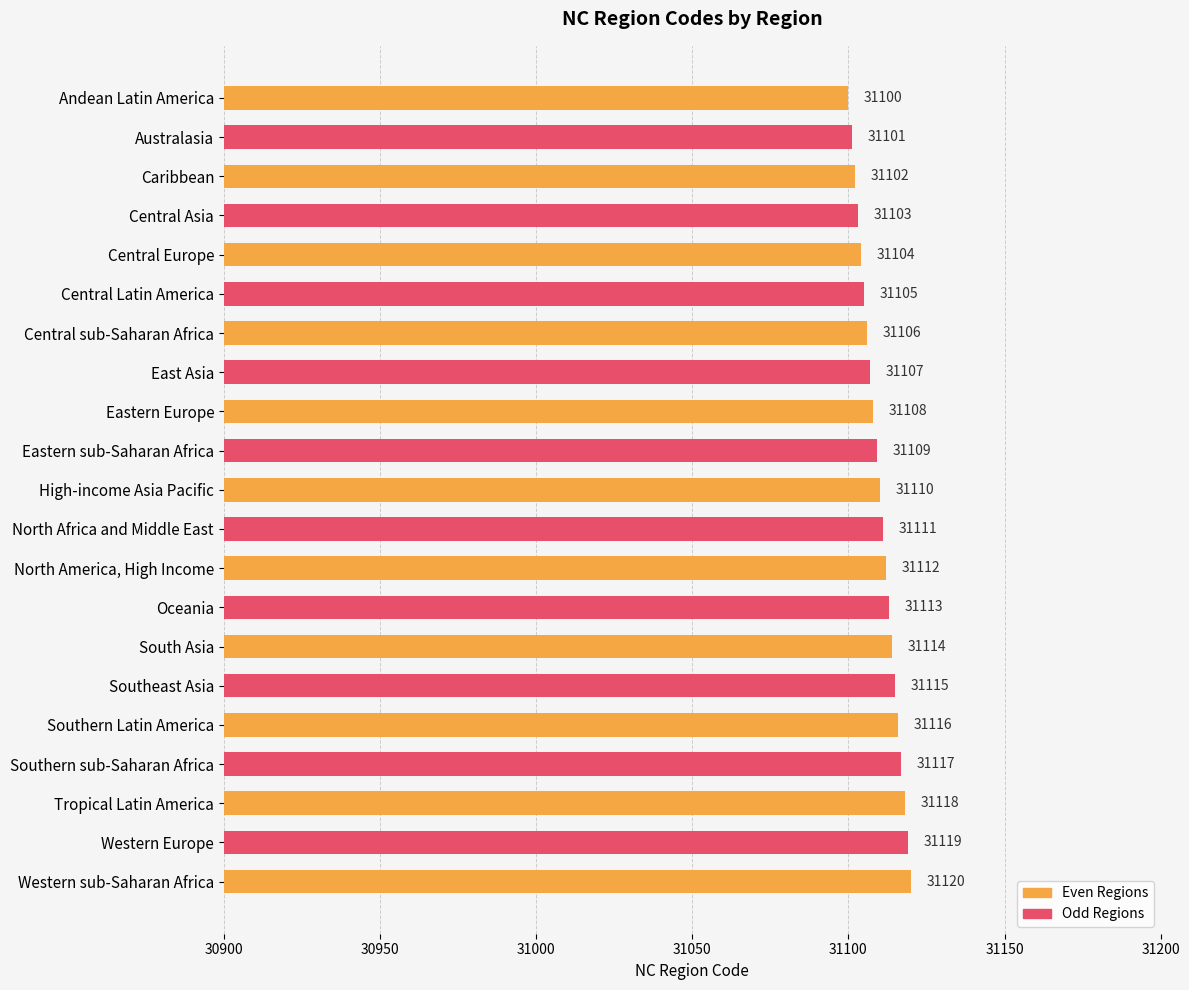

What is the label of the 13th bar from the top?

North America, High Income